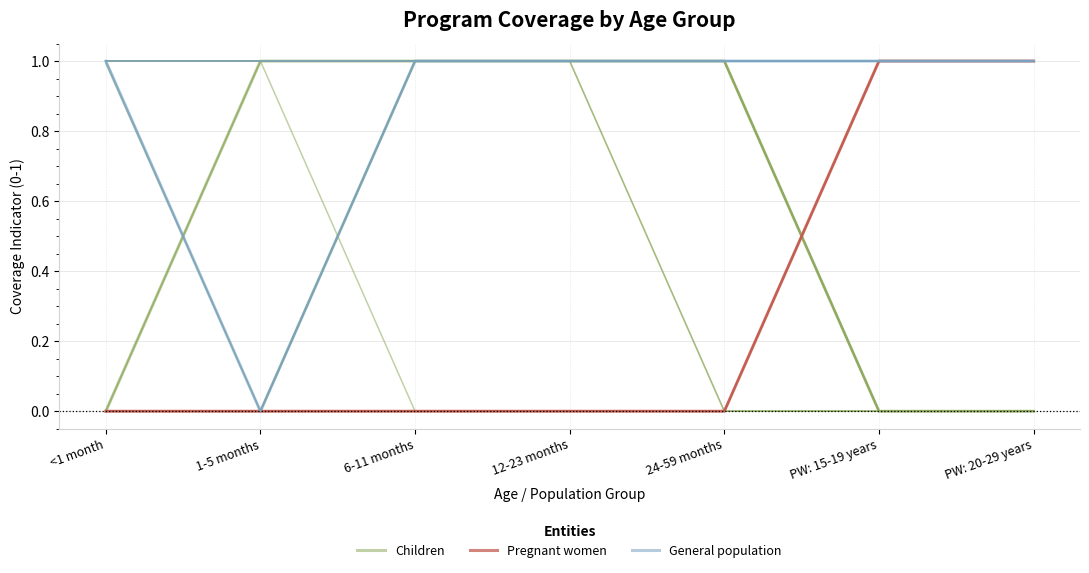

How many lines are shown in the chart?

3